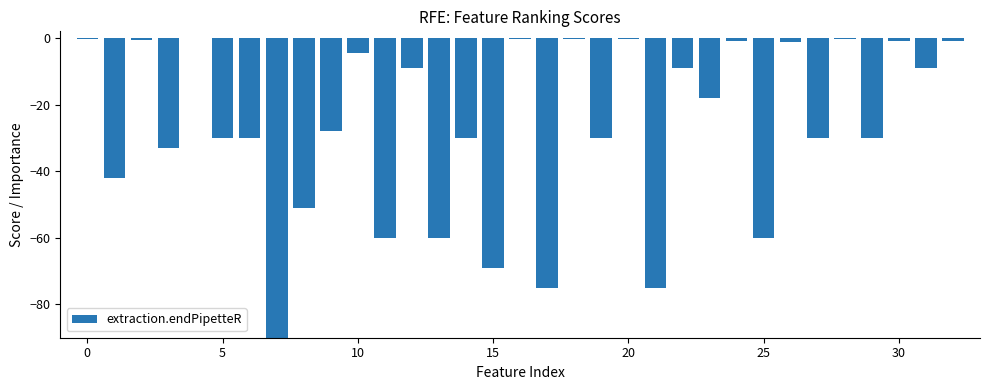

How many data points are above -27?

16